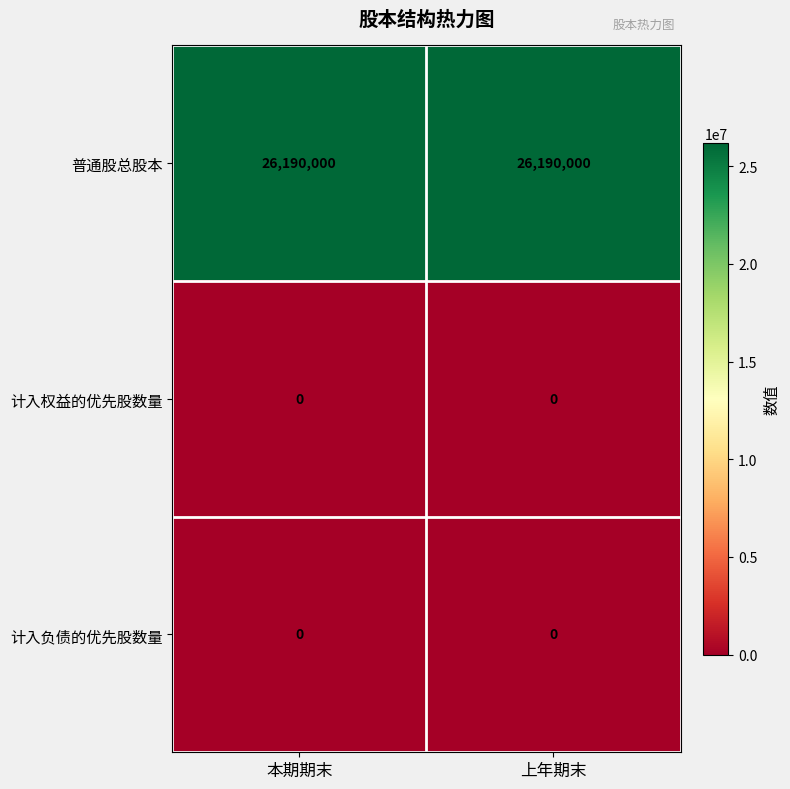

What is the maximum value shown in the chart?

26190000